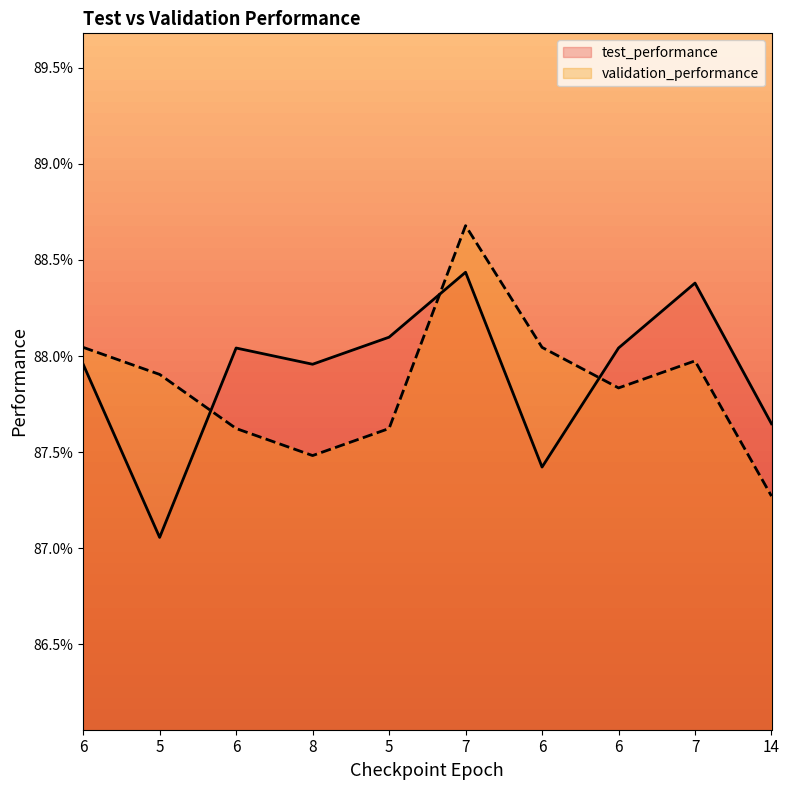

Count the number of data series in this chart.

2